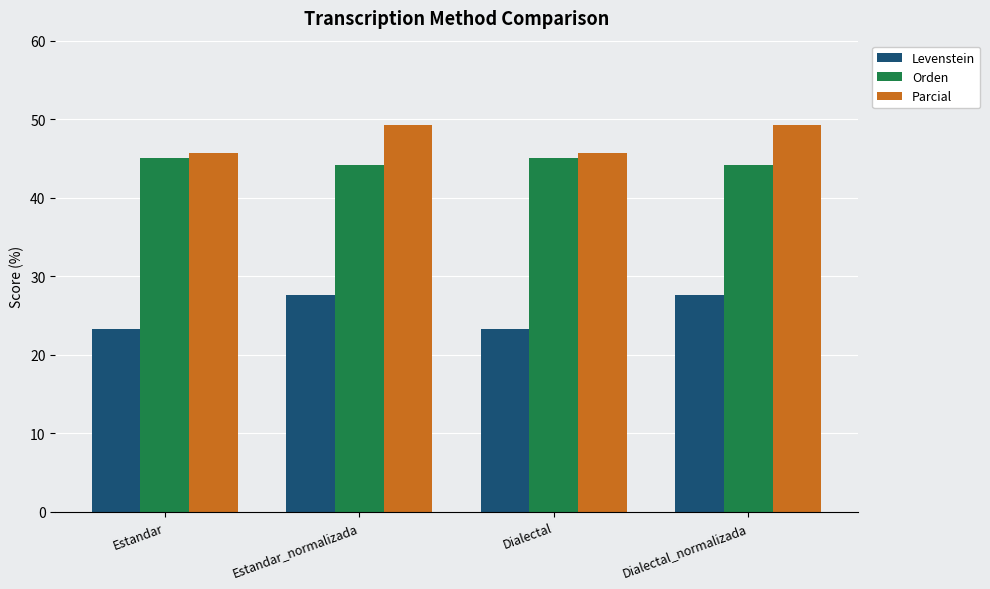

What is the difference between the second highest and minimum values in the Orden series?

0.9